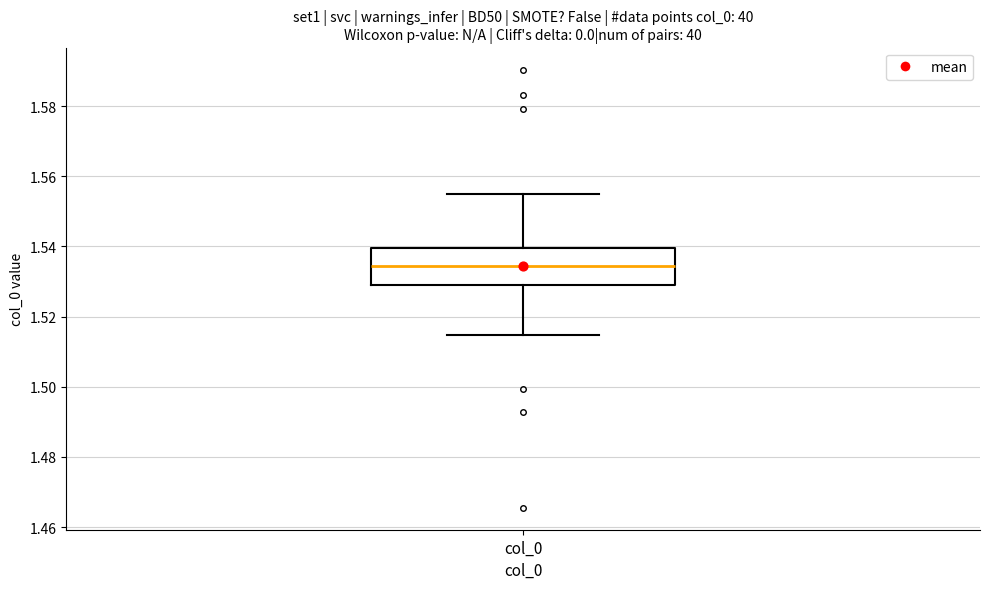

Read this box plot against the y-axis: the position of the median line, the range covered by the box, and the ends of both whiskers. The values are not printed on the chart, so give them approximately, as read against the axis.

median 1.534, box 1.528 to 1.540, whiskers 1.514 to 1.554